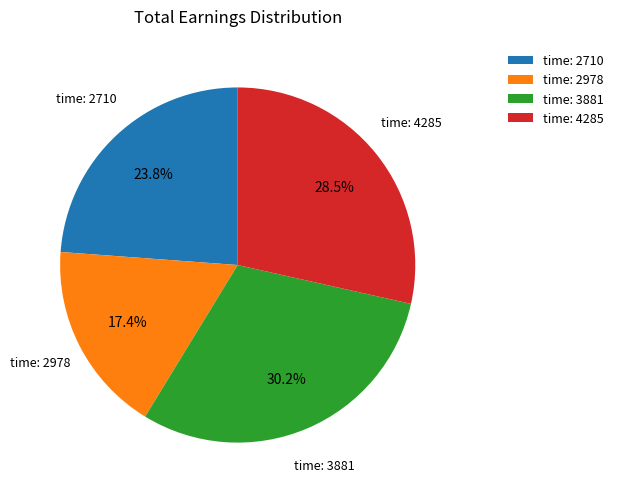

Does time: 4285 account for over 50% of the chart?

No